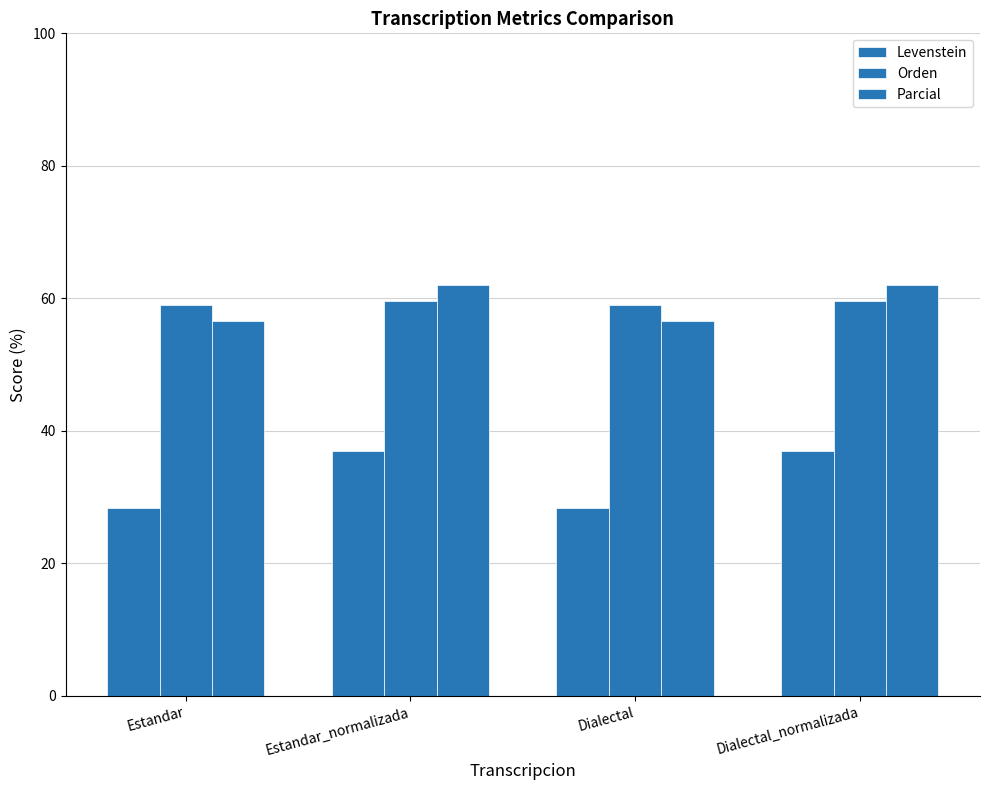

What is the spread (max minus min) of values at Dialectal?

30.7